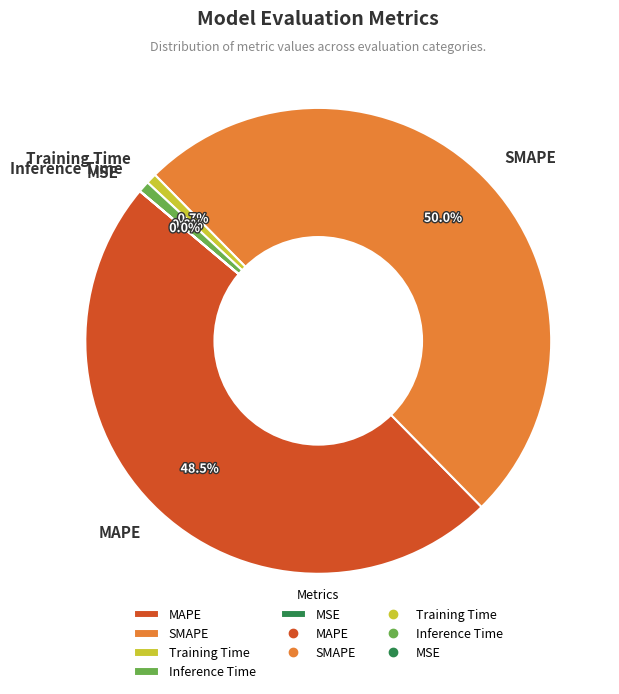

How much of the chart is everything except MAPE?

51.5%